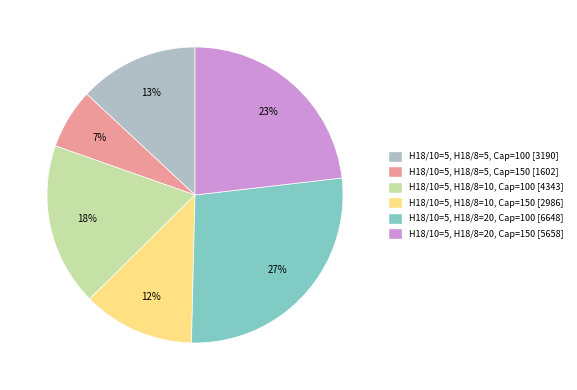

Which category has the biggest portion of the pie?

H18/10=5, H18/8=20, Cap=100 [6648]